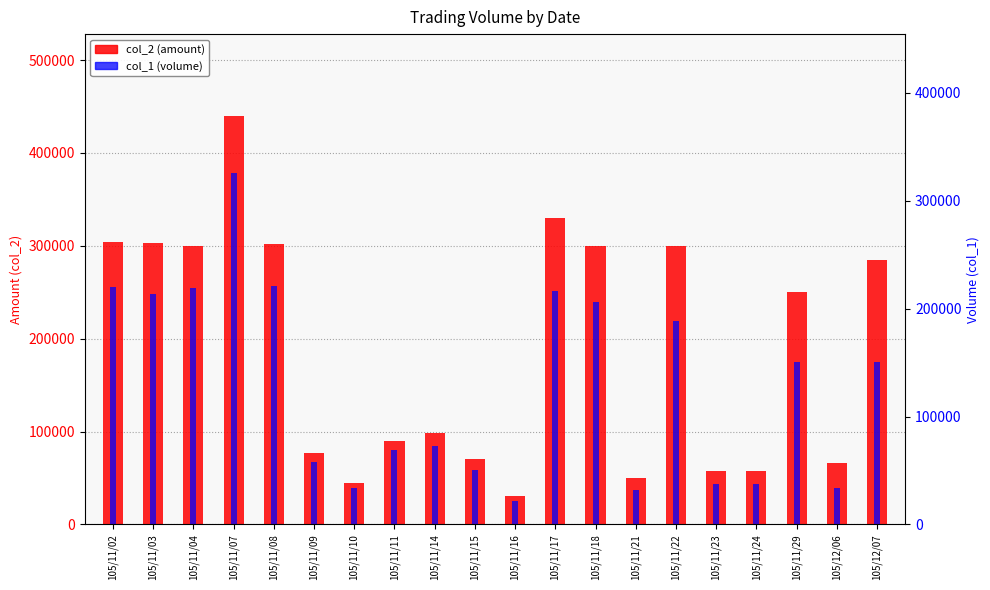

What is the difference between the maximum and minimum values in the col_2 (amount) series?

409000